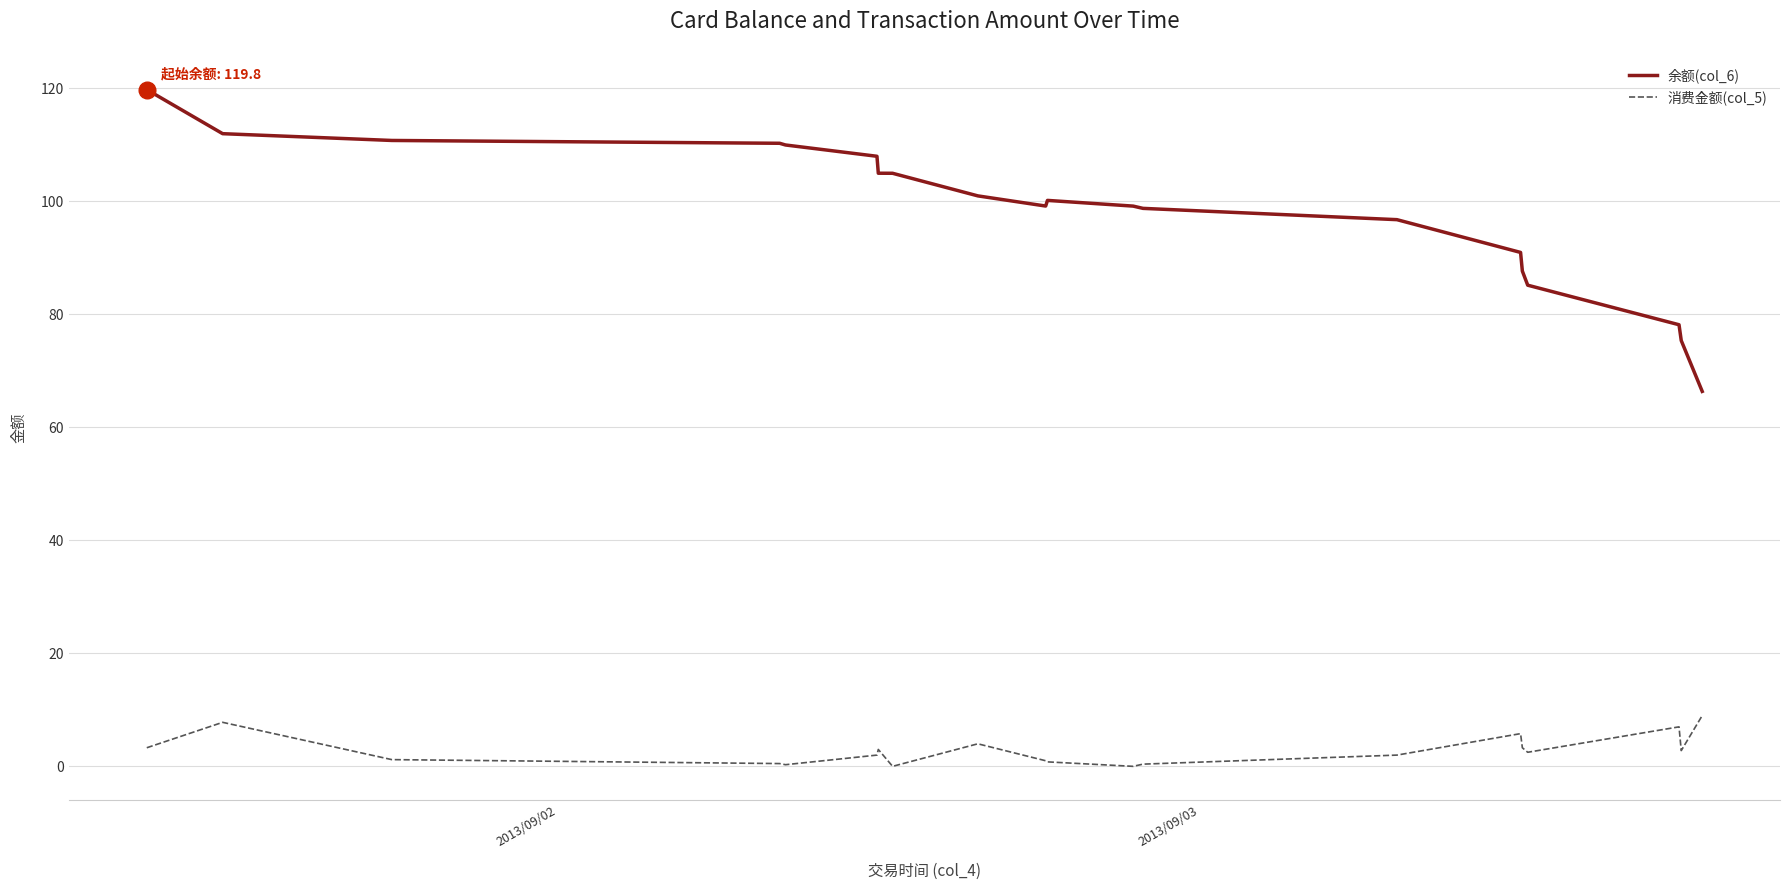

True or false: 余额(col_6) and 消费金额(col_5) cross at least once.

False